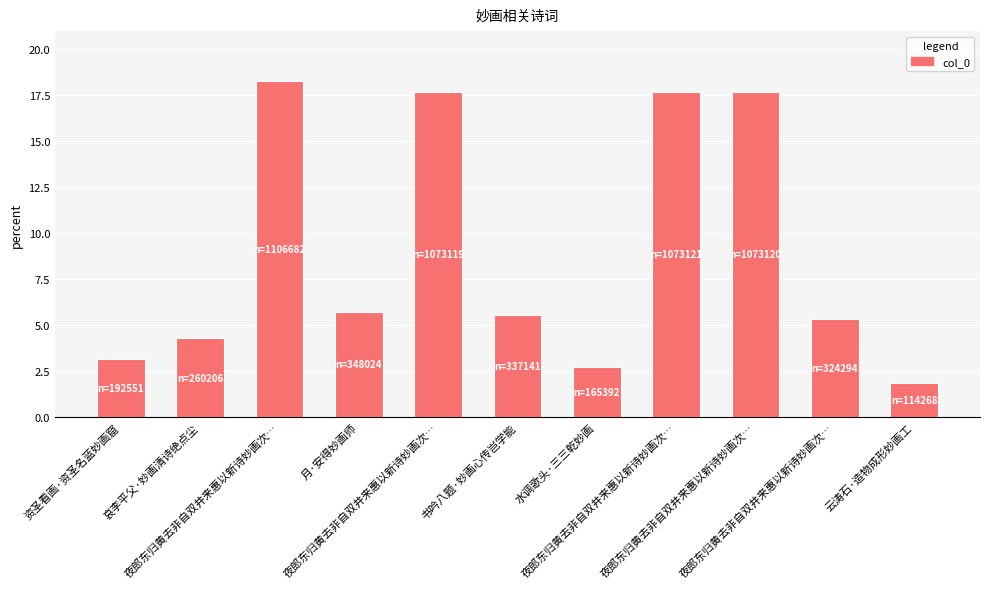

How many bars are there in total?

11